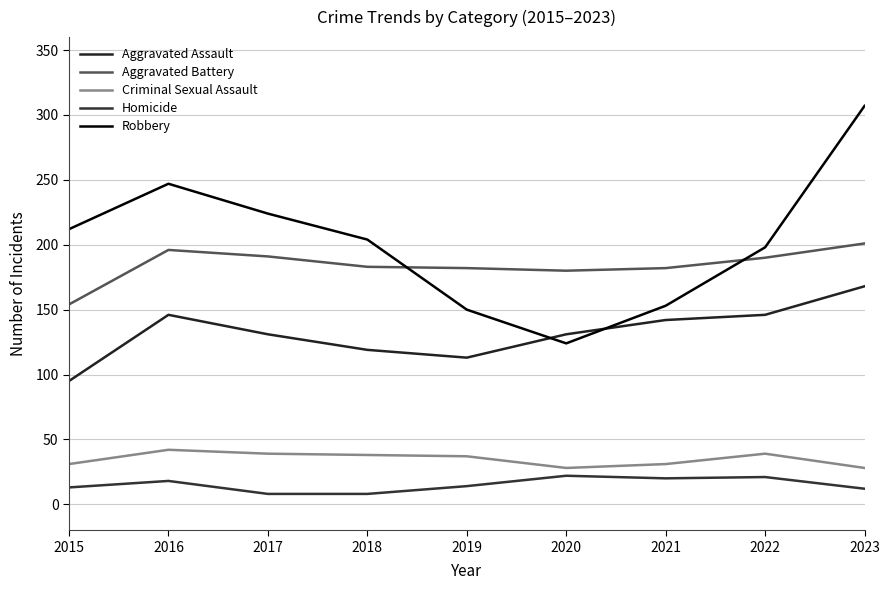

True or false: Homicide and Aggravated Assault cross at least once.

False